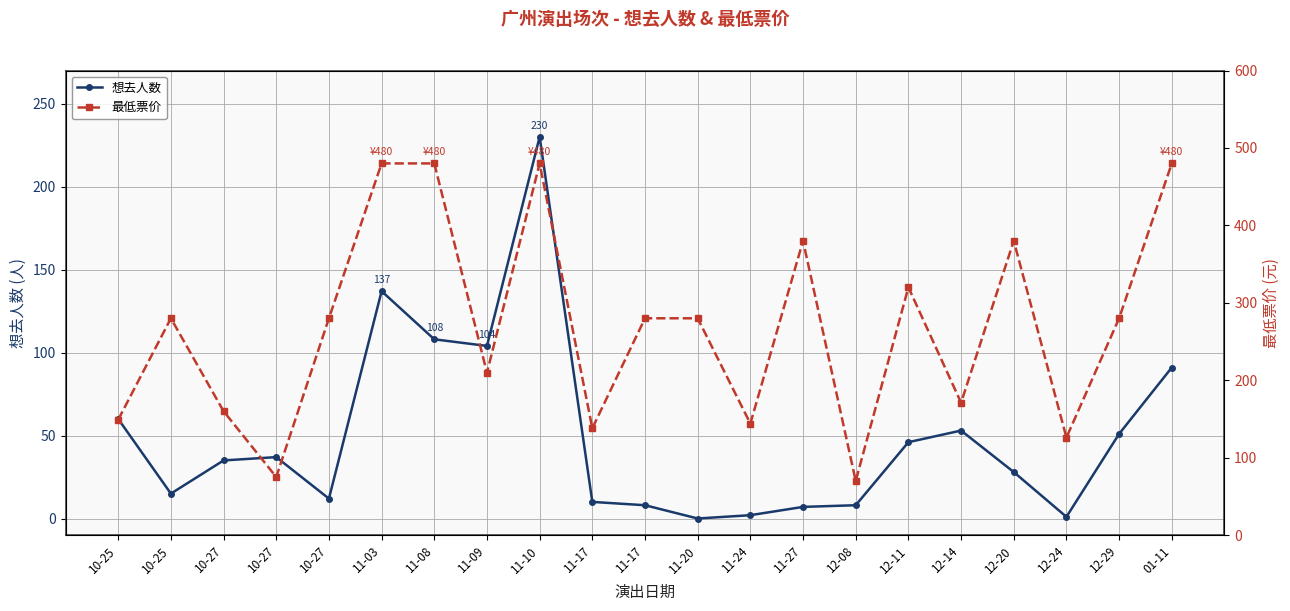

Read the 最低票价 value at 11-17.

138.0